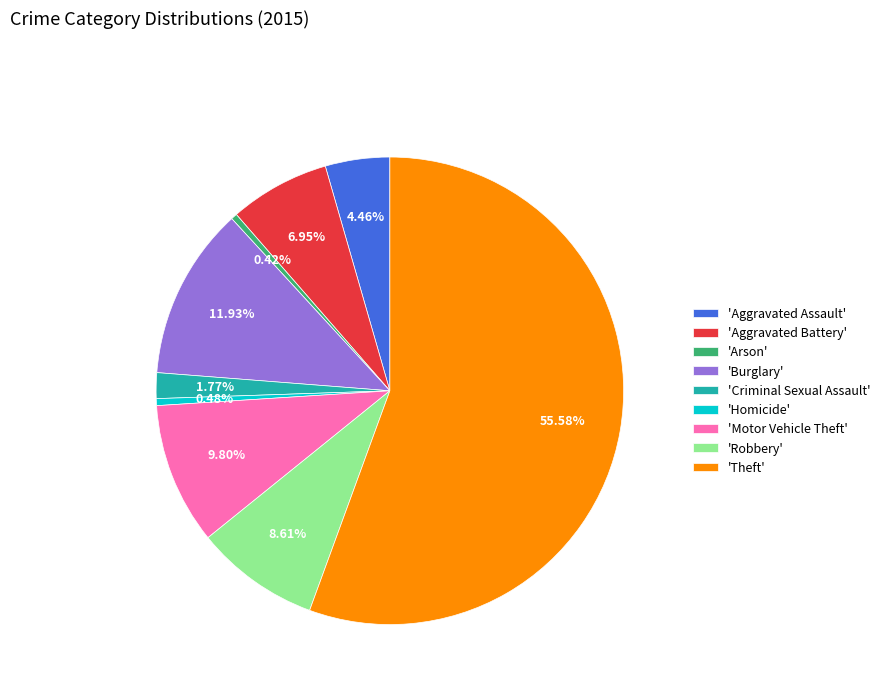

Does any single category account for the majority?

Yes